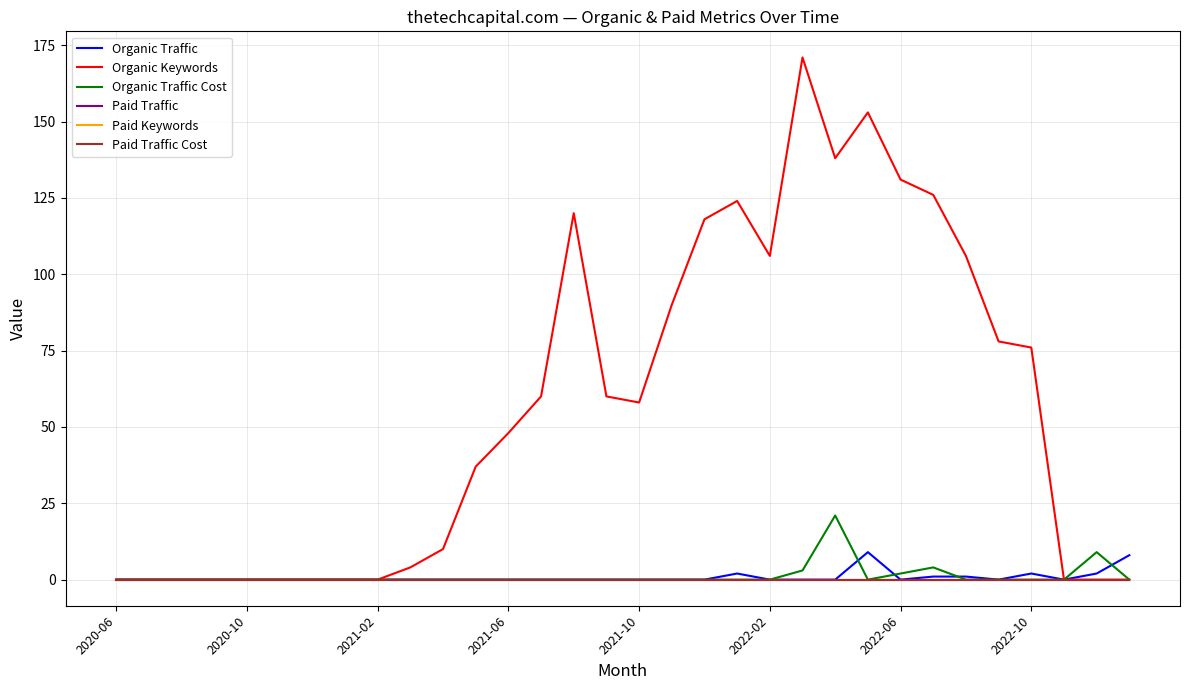

Reading left to right, what are all the values shown in this chart?

Organic Traffic: 0	0	0	0	0	0	0	0	0	0	0	0	0	0	0	0	0	0	0	2	0	0	0	9	0	1	1	0	2	0	2	8
Organic Keywords: 0	0	0	0	0	0	0	0	0	4	10	37	48	60	120	60	58	90	118	124	106	171	138	153	131	126	106	78	76	0	0	0
Organic Traffic Cost: 0	0	0	0	0	0	0	0	0	0	0	0	0	0	0	0	0	0	0	0	0	3	21	0	2	4	0	0	0	0	9	0
Paid Traffic: 0	0	0	0	0	0	0	0	0	0	0	0	0	0	0	0	0	0	0	0	0	0	0	0	0	0	0	0	0	0	0	0
Paid Keywords: 0	0	0	0	0	0	0	0	0	0	0	0	0	0	0	0	0	0	0	0	0	0	0	0	0	0	0	0	0	0	0	0
Paid Traffic Cost: 0	0	0	0	0	0	0	0	0	0	0	0	0	0	0	0	0	0	0	0	0	0	0	0	0	0	0	0	0	0	0	0